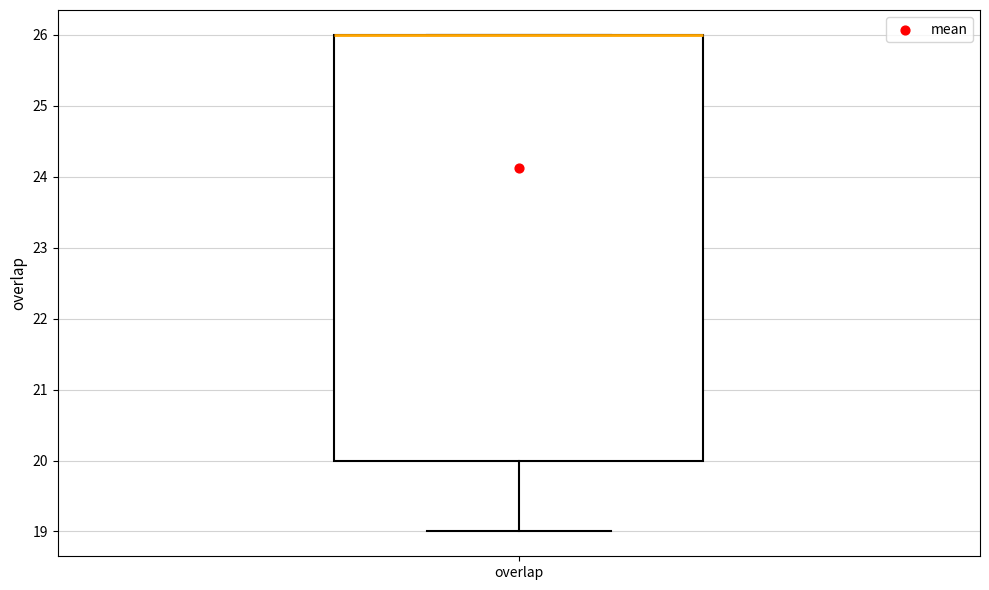

Where does the lower whisker of the box for overlap end on the y-axis? The values are not printed on the chart, so give them approximately, as read against the axis.

19